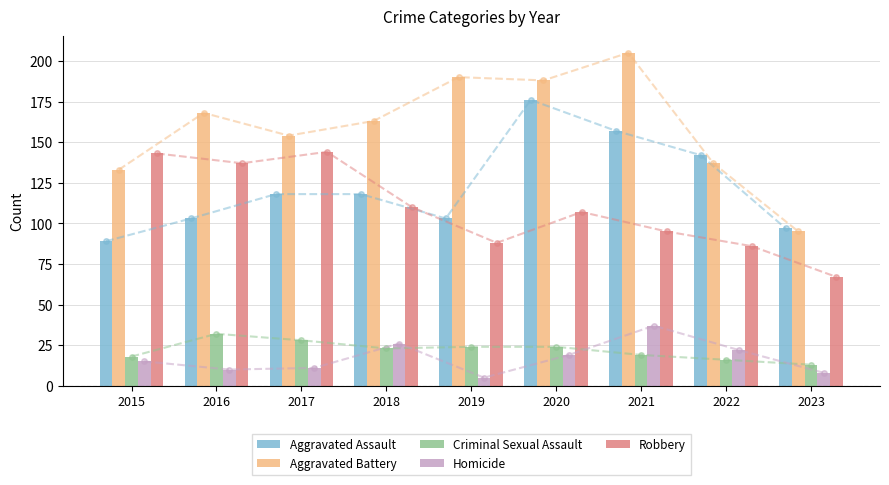

What is the difference between the highest and lowest values at 2021?

186